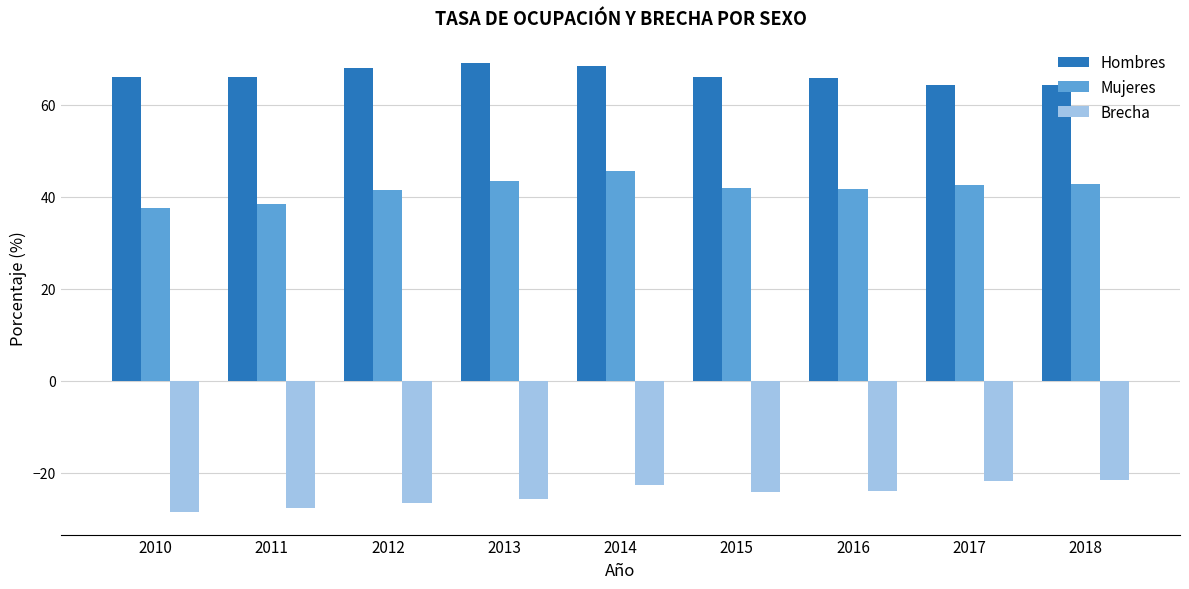

What is the sum of the Mujeres values at 2011 and 2013?

81.7